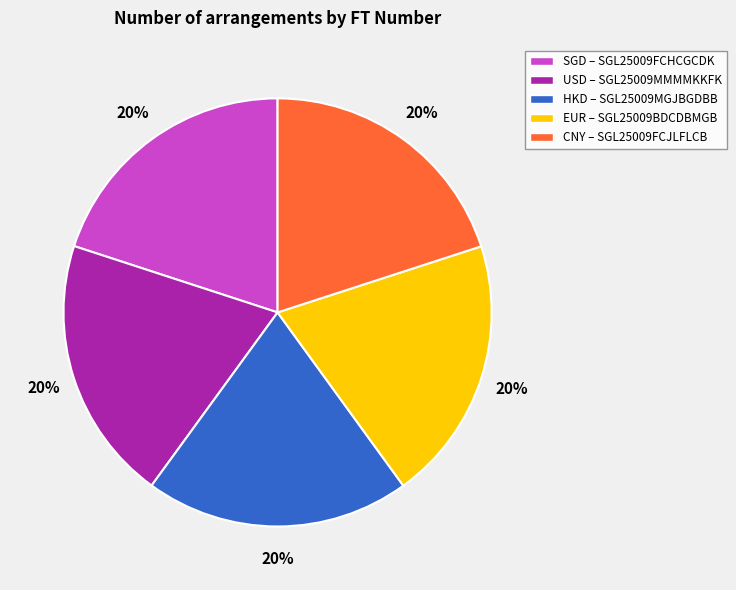

Count the number of slices in the pie.

5